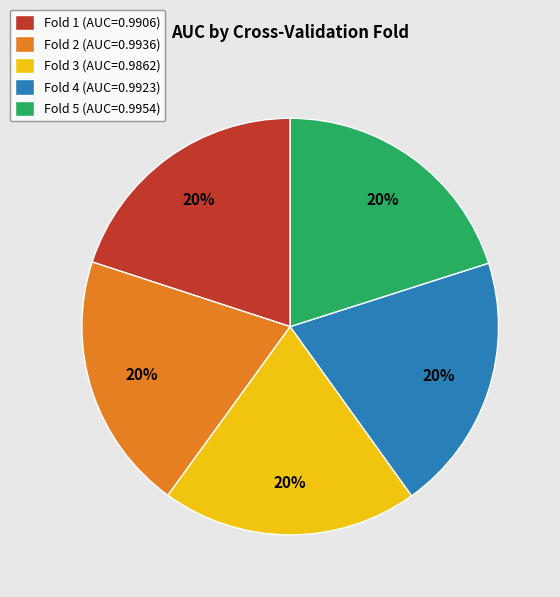

Is Fold 5 the majority of the pie?

No